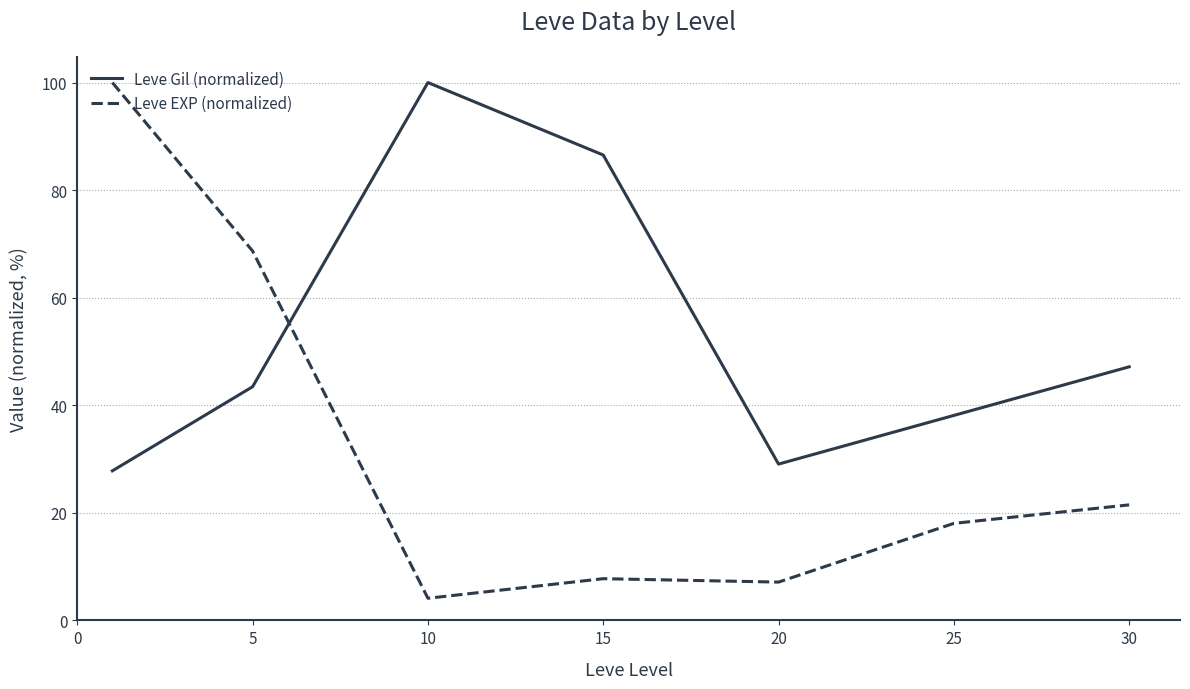

Which series has the widest spread of values?

Leve EXP (normalized)